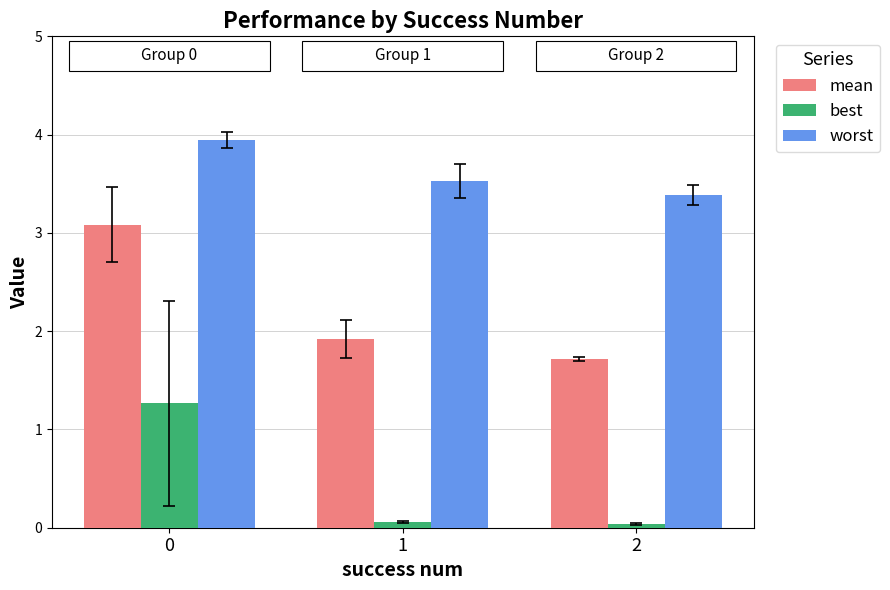

Is it true that worst equals 3.9 at 0?

True